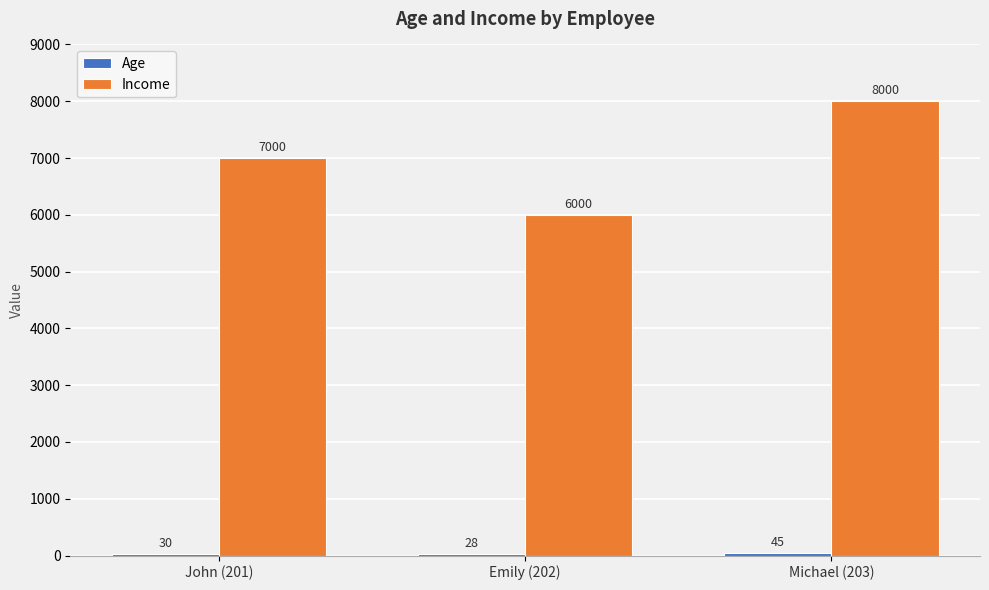

How many categories are shown in the chart?

3